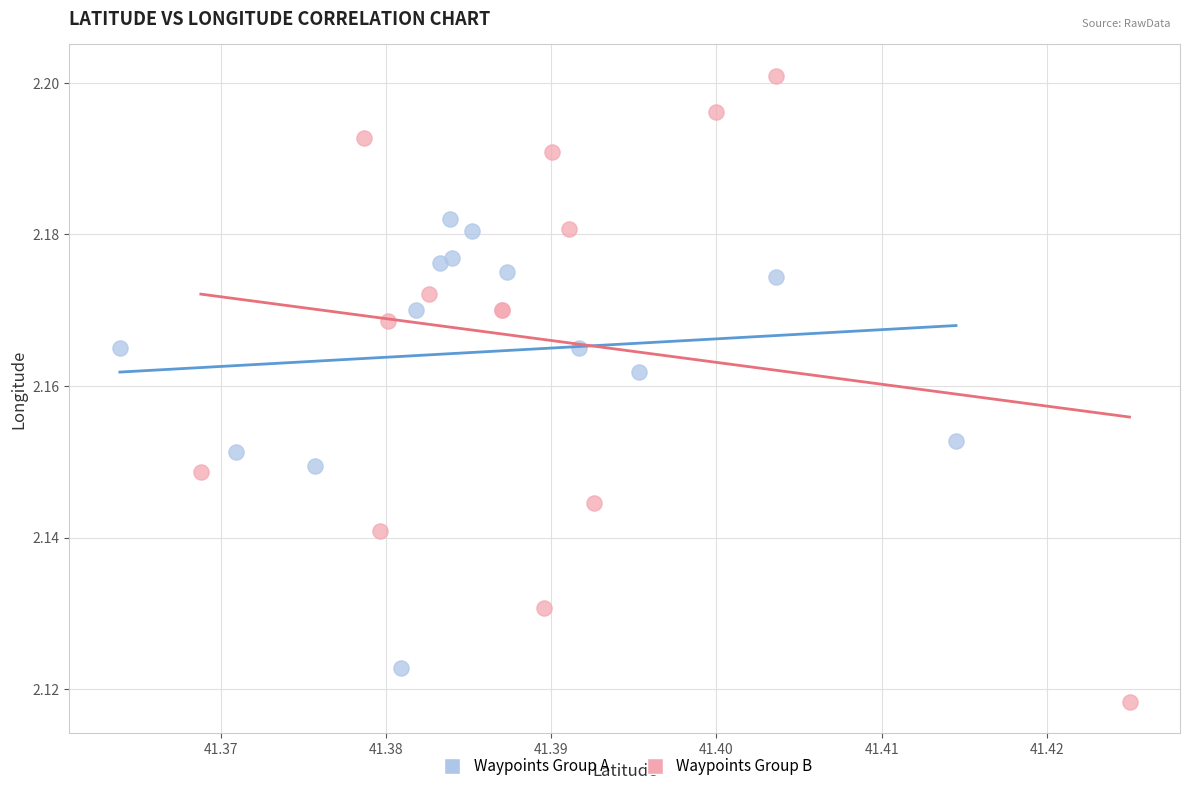

Which series reaches the maximum Y coordinate?

Waypoints Group B